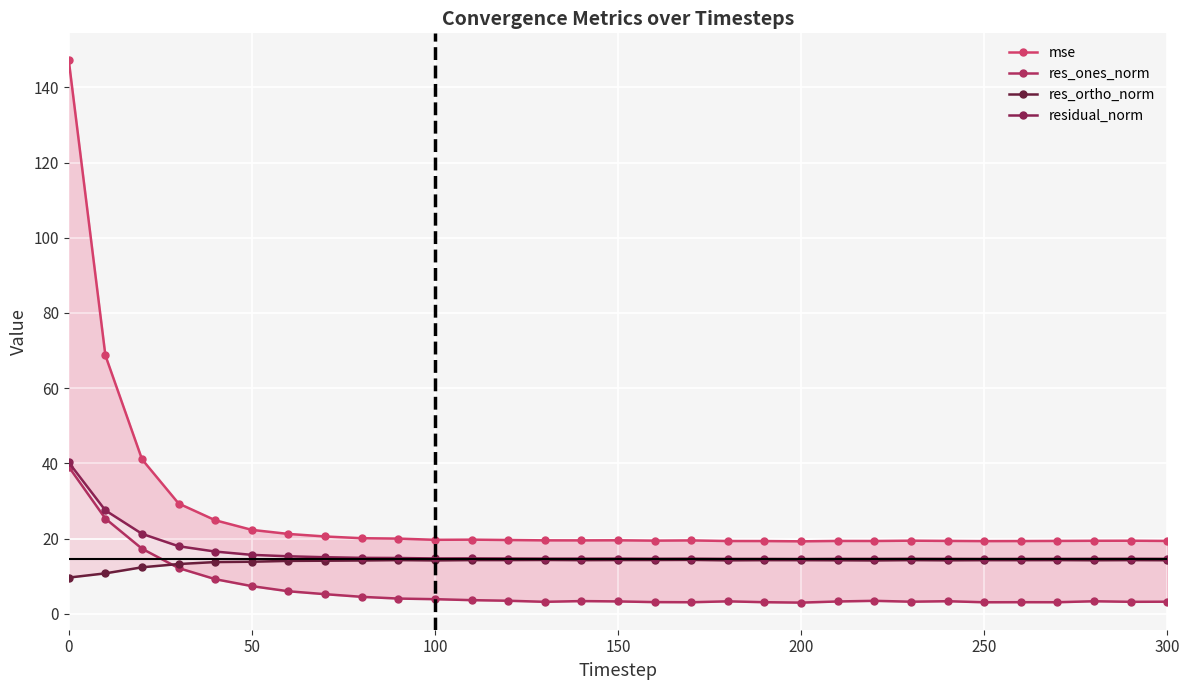

What are all the series names shown in the legend?

mse, res_ones_norm, res_ortho_norm, residual_norm